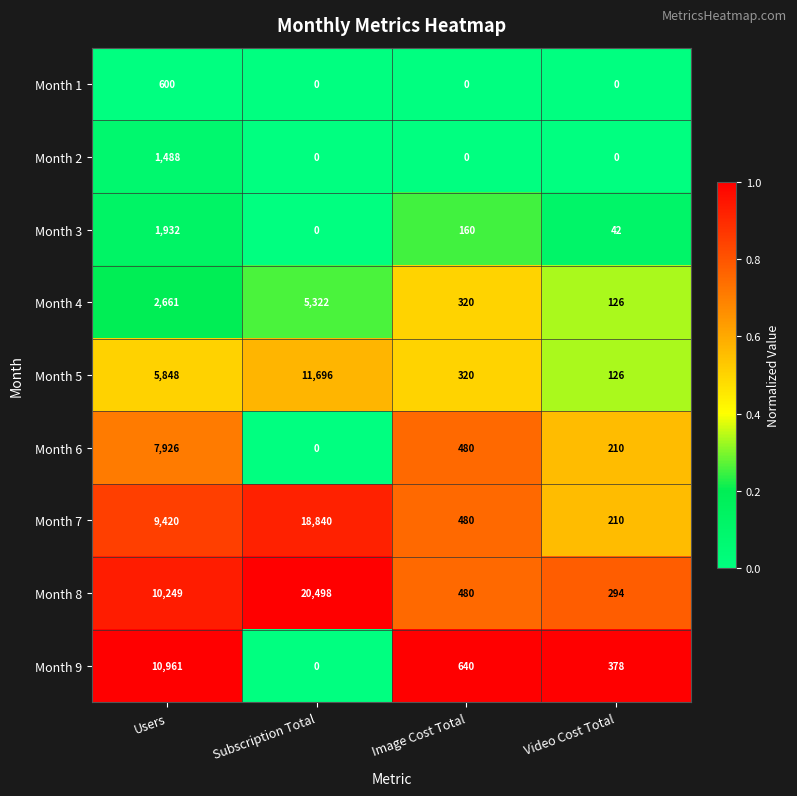

What is the total value across all series at Subscription Total?

56356